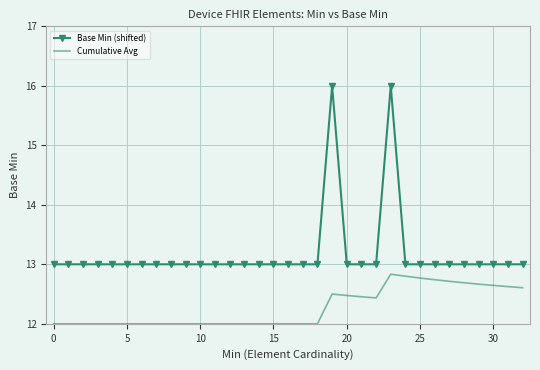

What is the difference between the maximum and minimum values in the Base Min (shifted) series?

3.0